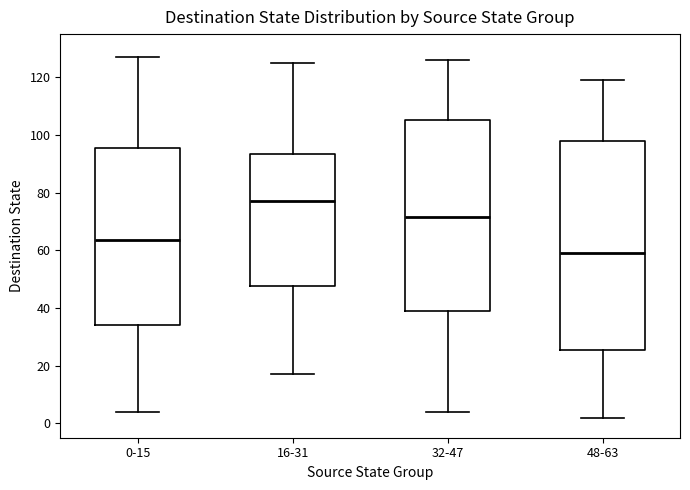

Reading left to right, read every box against the y-axis: the position of its median line, the range the box covers, and the ends of its whiskers. The values are not printed on the chart, so give them approximately, as read against the axis.

0-15: median 64, box 34 to 96, whiskers 4 to 128
16-31: median 78, box 48 to 94, whiskers 18 to 126
32-47: median 72, box 40 to 106, whiskers 4 to 126
48-63: median 60, box 26 to 98, whiskers 2 to 120